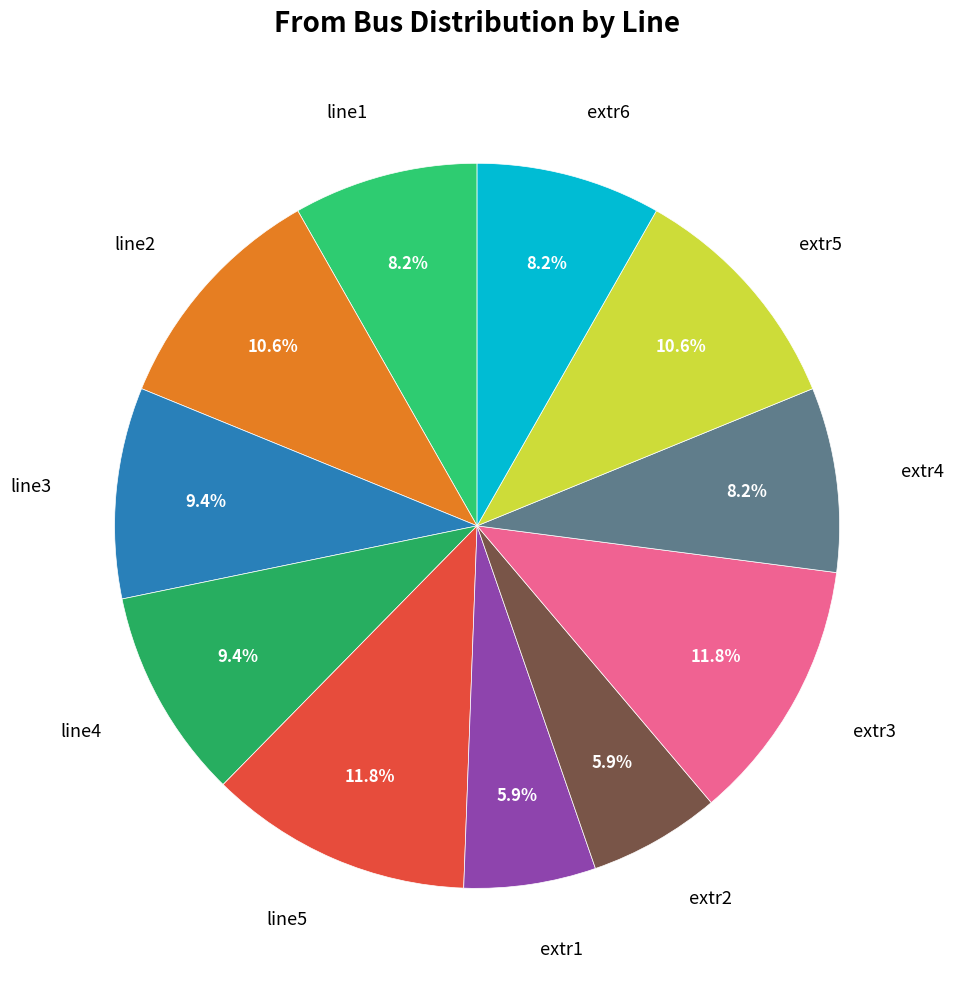

To the nearest percent, what is the difference between the largest and smallest slice percentages?

6%